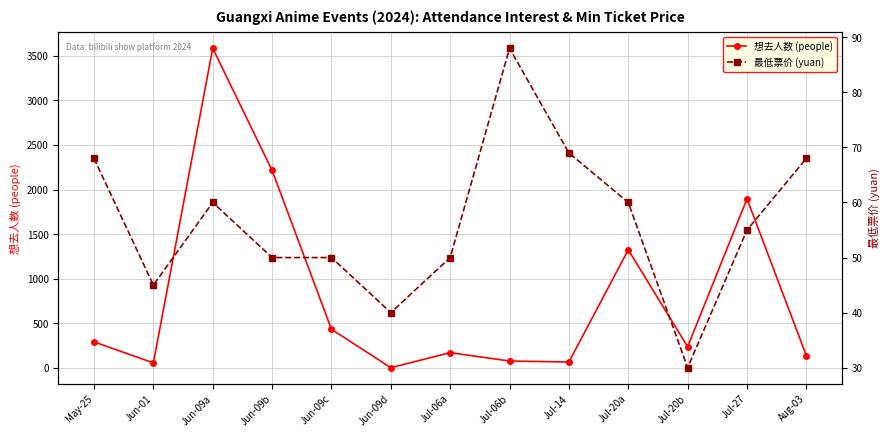

Which has a higher value, Jun-09d or Aug-03?

Aug-03